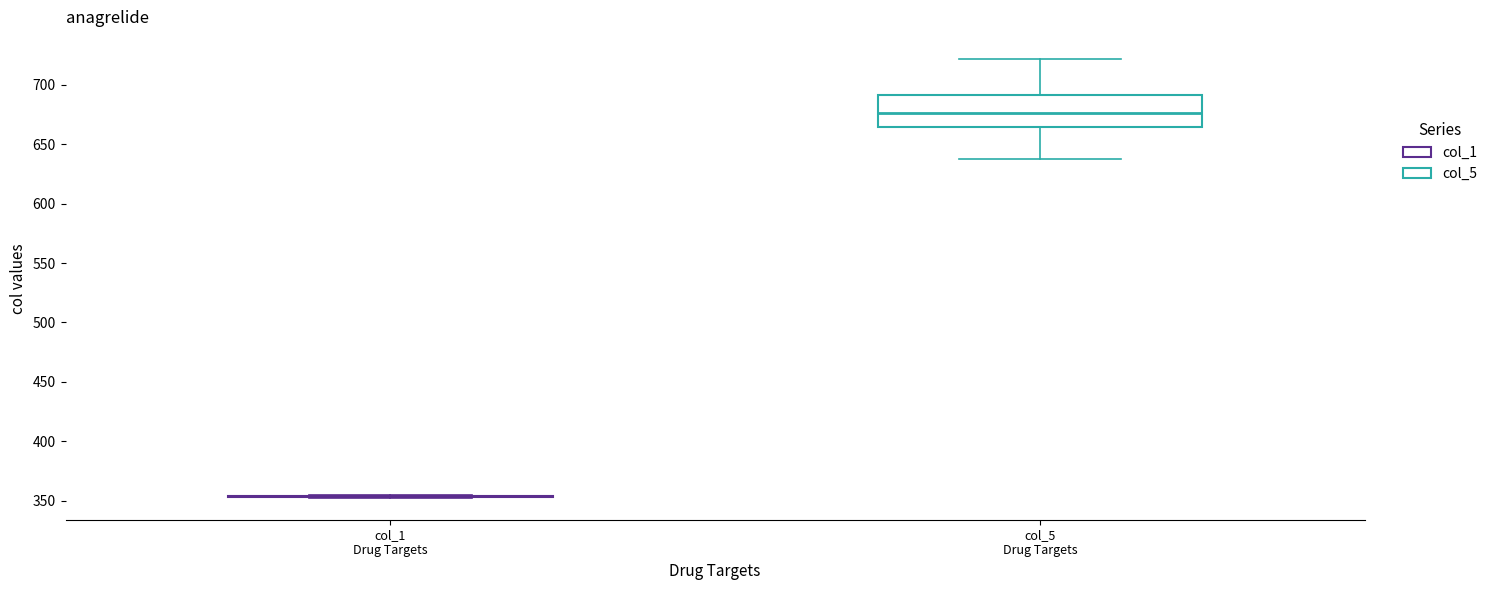

Reading left to right, transcribe this box plot: for each box, give where its median line is, the range the box spans, and where its two whiskers end, as read against the y-axis. The values are not printed on the chart, so give them approximately, as read against the axis.

col_1 Drug Targets: box collapsed to a line at 355, whiskers 350 to 355
col_5 Drug Targets: median 675, box 665 to 690, whiskers 640 to 720